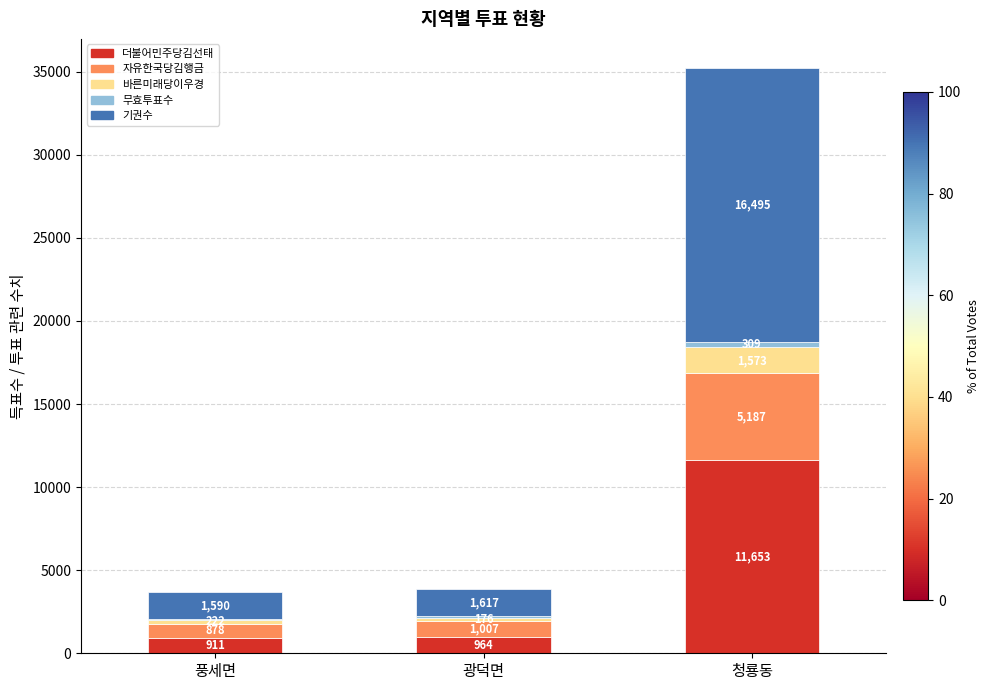

At which label is 더불어민주당김선태 closest to 6282?

광덕면